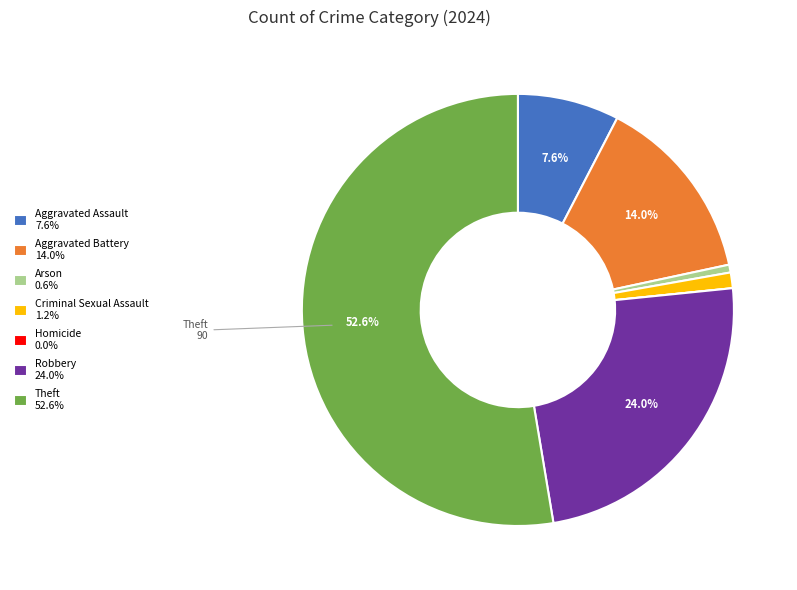

Approximately how many times larger is the value at Aggravated Battery 14.0% compared to Aggravated Assault 7.6%?

1.8